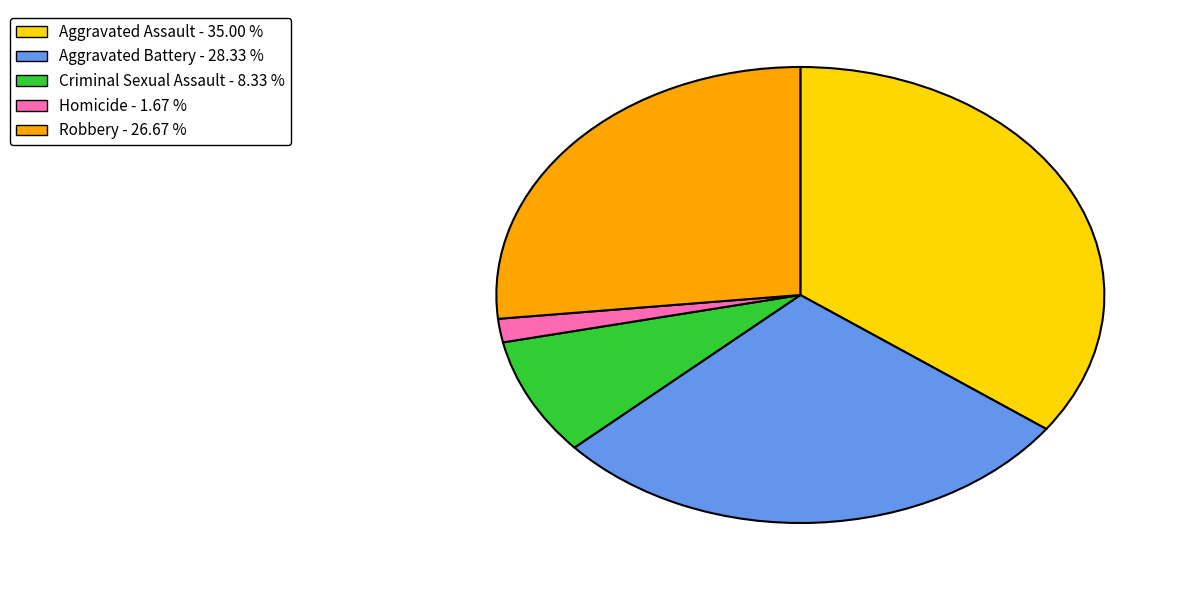

Is there a majority slice in this chart?

No